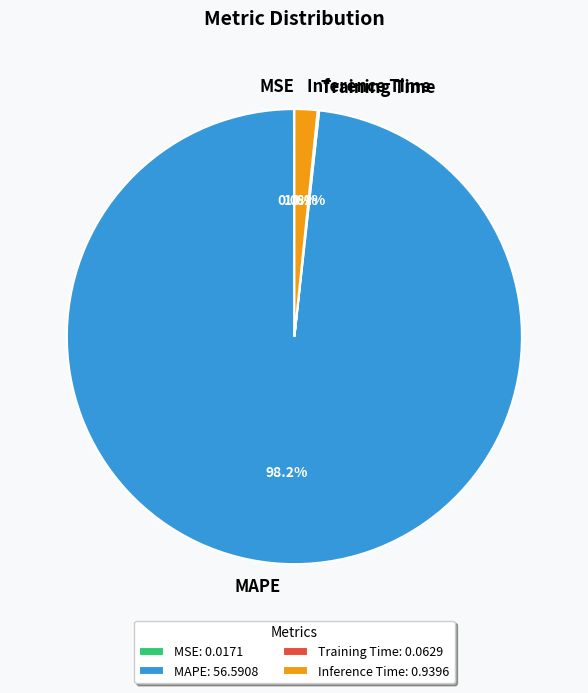

Is the sum of Inference Time and MAPE greater than half?

Yes